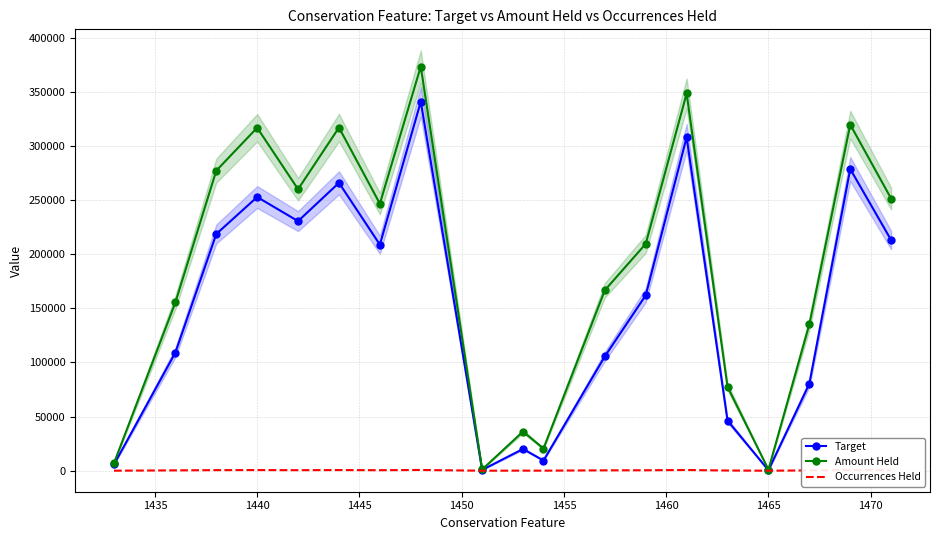

What is the maximum value for Target?

340720.4